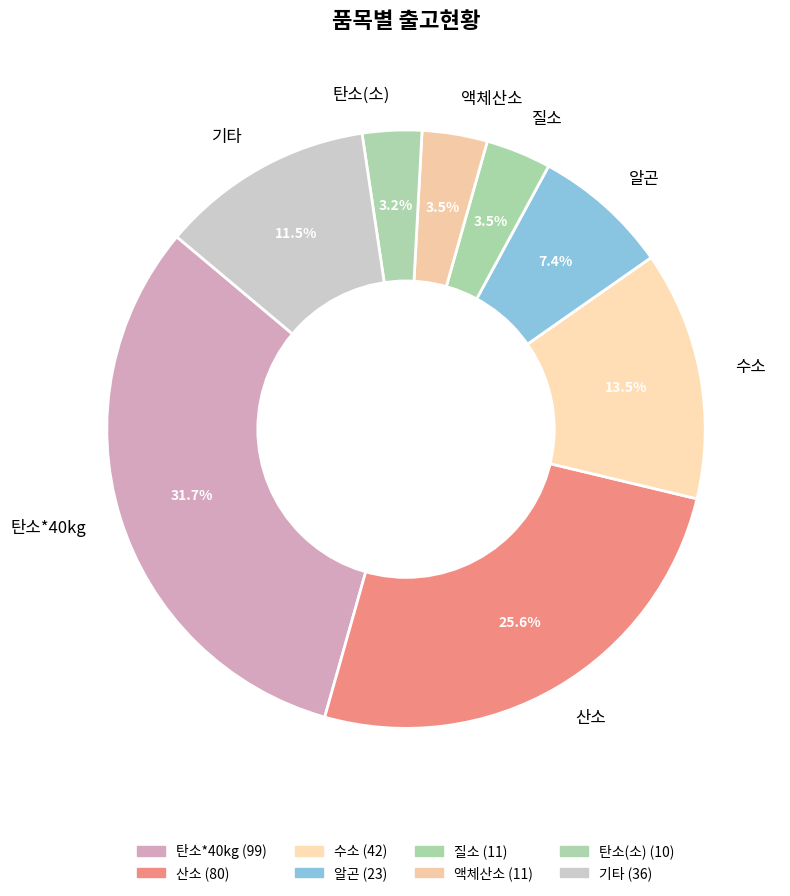

What percentage is NOT represented by 질소?

96.5%